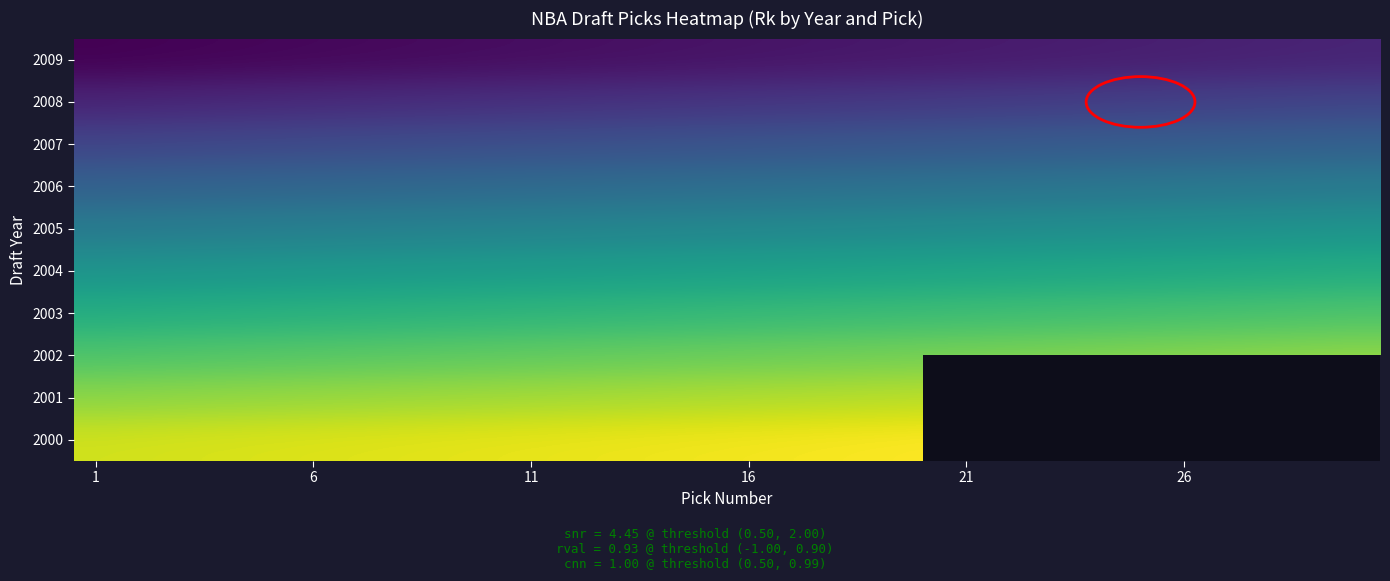

At how many categories does at least one series exceed 179?

30